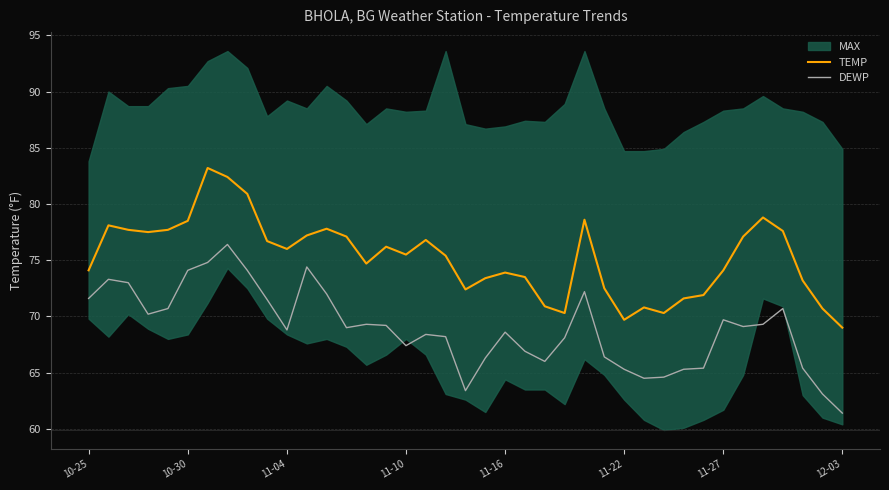

True or false: TEMP has a value of 76.8 at 17.

True